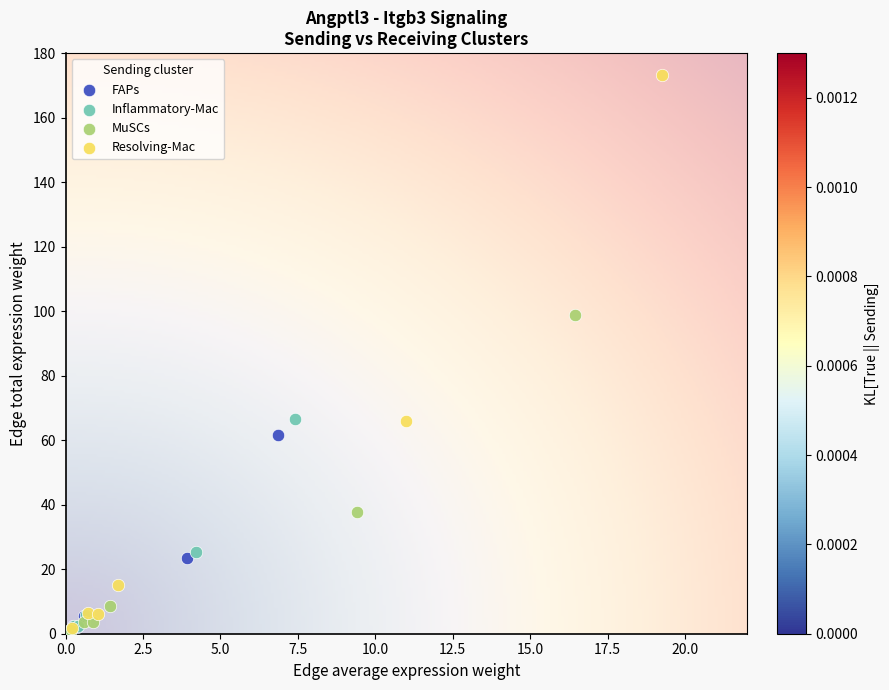

Which series has the largest Y range (max minus min)?

Resolving-Mac